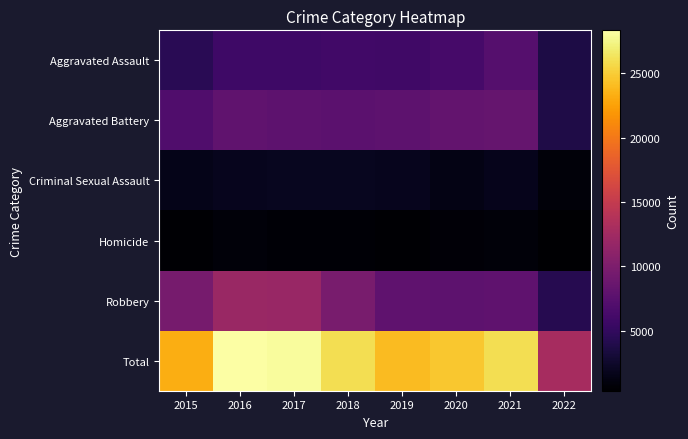

Which category has the highest value across all series?

2016